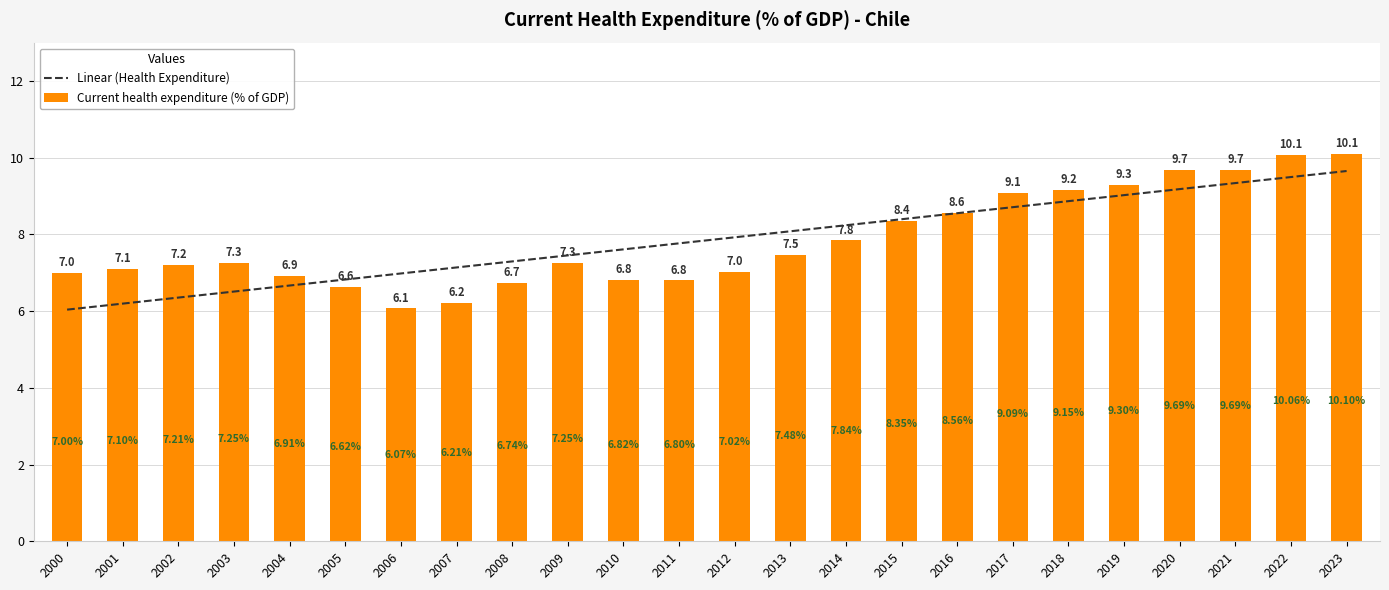

Which series has the largest total across all categories?

Linear (Health Expenditure)